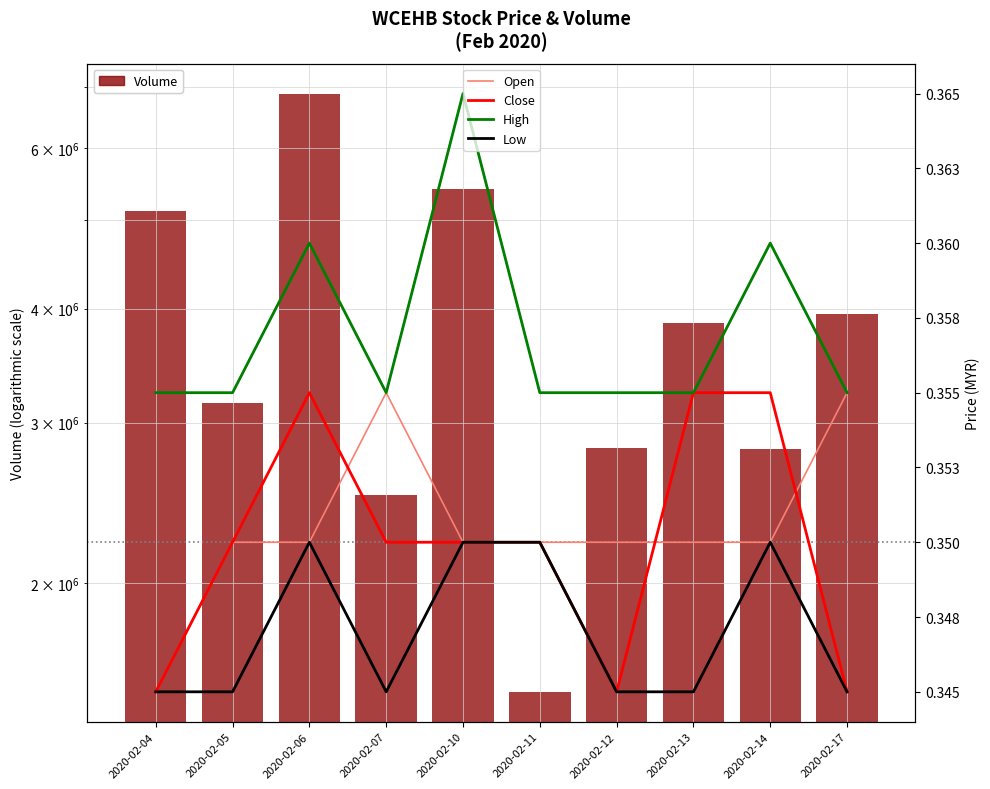

Reading left to right, transcribe all the data shown in this chart.

vol: 5123700.0	3149300.0	6885400.0	2500900.0	5410200.0	1520100.0	2815000.0	3852900.0	2809000.0	3945200.0
Open: 0.3	0.3	0.3	0.4	0.3	0.3	0.3	0.3	0.3	0.4
Close: 0.3	0.3	0.4	0.3	0.3	0.3	0.3	0.4	0.4	0.3
High: 0.4	0.4	0.4	0.4	0.4	0.4	0.4	0.4	0.4	0.4
Low: 0.3	0.3	0.3	0.3	0.3	0.3	0.3	0.3	0.3	0.3